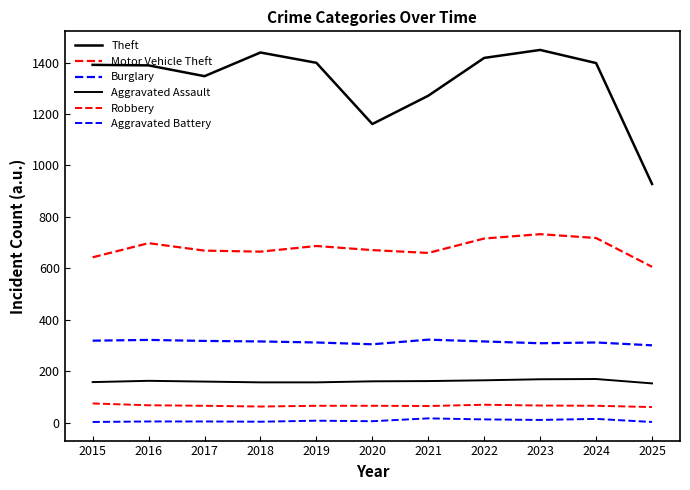

Reading right to left, transcribe all the data shown in this chart.

Theft: 2025=928	2024=1398	2023=1449	2022=1418	2021=1271	2020=1161	2019=1399	2018=1439	2017=1347	2016=1389	2015=1391
Motor Vehicle Theft: 2025=606	2024=718	2023=733	2022=716	2021=660	2020=671	2019=687	2018=665	2017=669	2016=698	2015=643
Burglary: 2025=301	2024=312	2023=309	2022=316	2021=323	2020=305	2019=312	2018=316	2017=318	2016=322	2015=319
Aggravated Assault: 2025=153	2024=170	2023=169	2022=165	2021=162	2020=161	2019=157	2018=157	2017=160	2016=163	2015=158
Robbery: 2025=61	2024=66	2023=67	2022=70	2021=65	2020=66	2019=66	2018=63	2017=66	2016=68	2015=75
Aggravated Battery: 2025=3	2024=15	2023=11	2022=13	2021=17	2020=6	2019=8	2018=4	2017=5	2016=5	2015=3